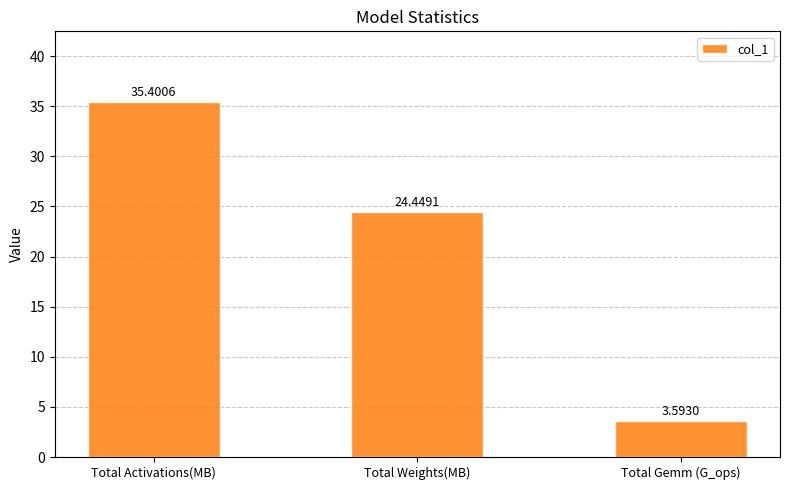

What is the change in value from Total Weights(MB) to Total Gemm (G_ops)?

-20.9